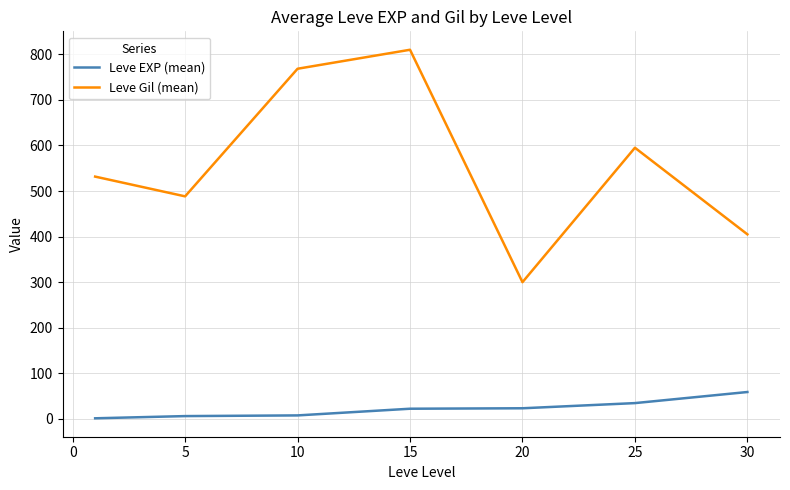

What is the minimum value for Leve Gil (mean)?

300.0